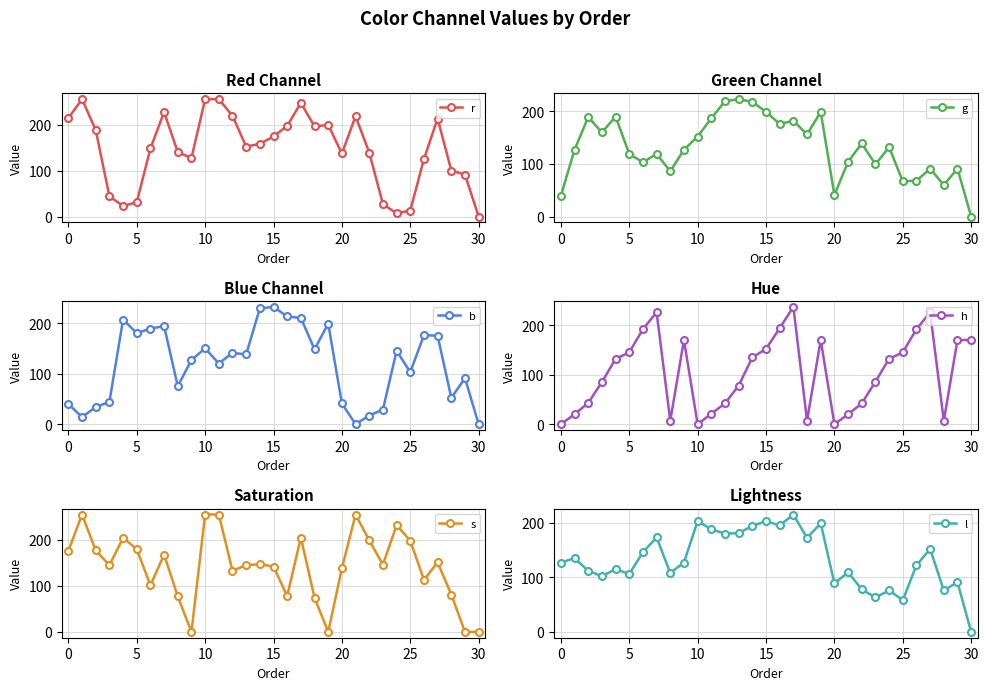

In b, how many points are lower than both neighbors (excluding endpoints)?

9